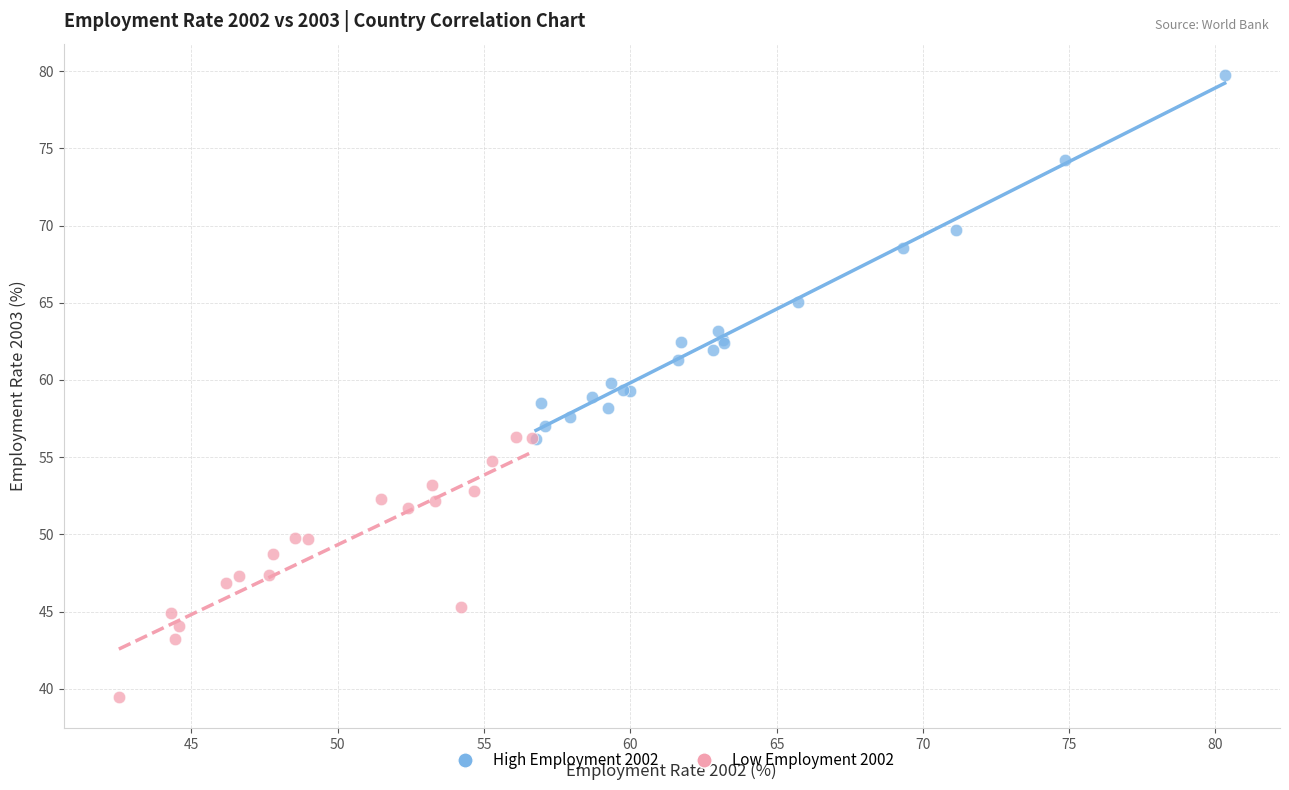

Which series contains the lowest Y value?

Low Employment 2002